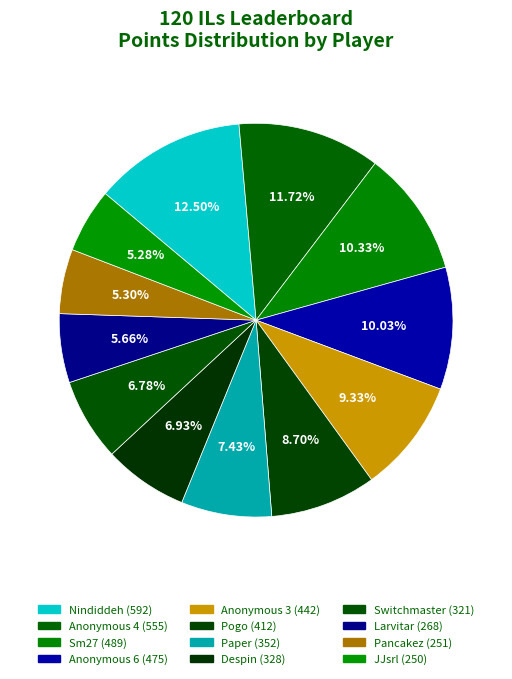

How many segments does this pie chart have?

12